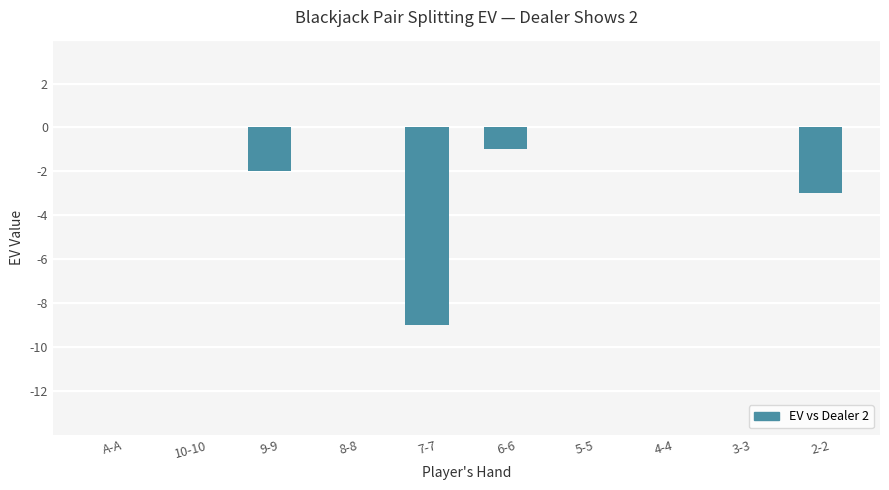

Reading left to right, transcribe all the data shown in this chart.

0	0	-2	0	-9	-1	0	0	0	-3